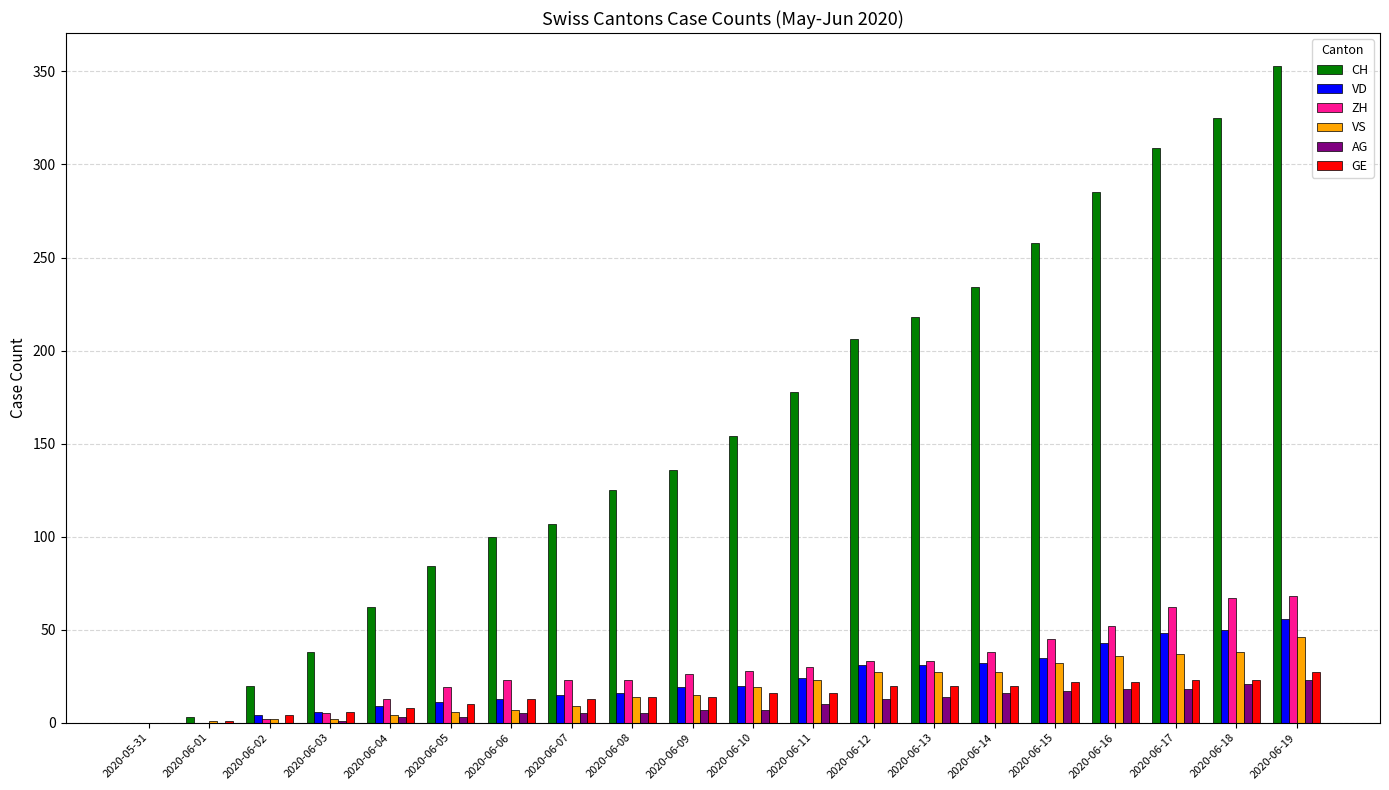

What is the sum of all CH values?

3195